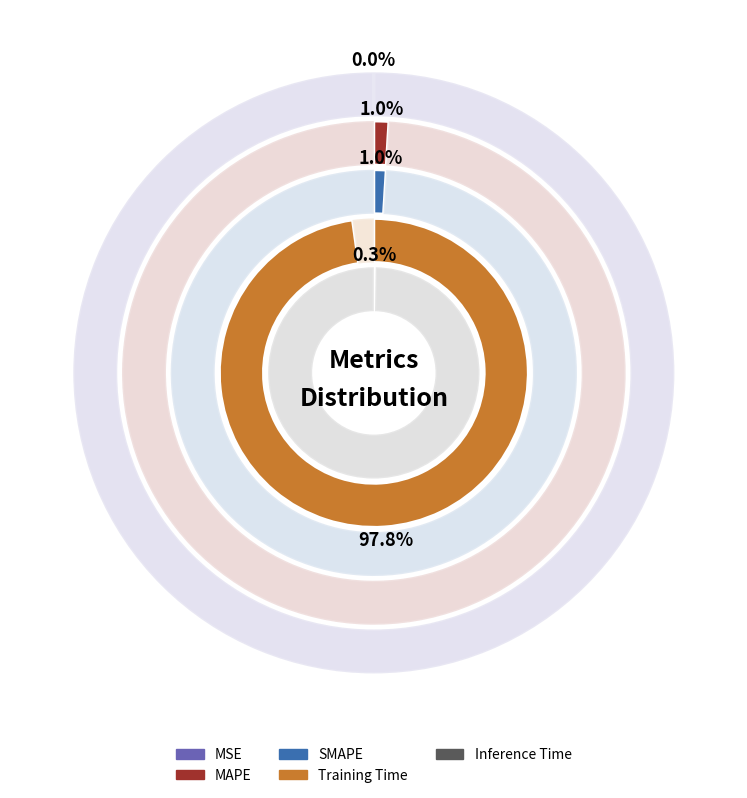

What is the largest slice in the pie chart?

Training Time